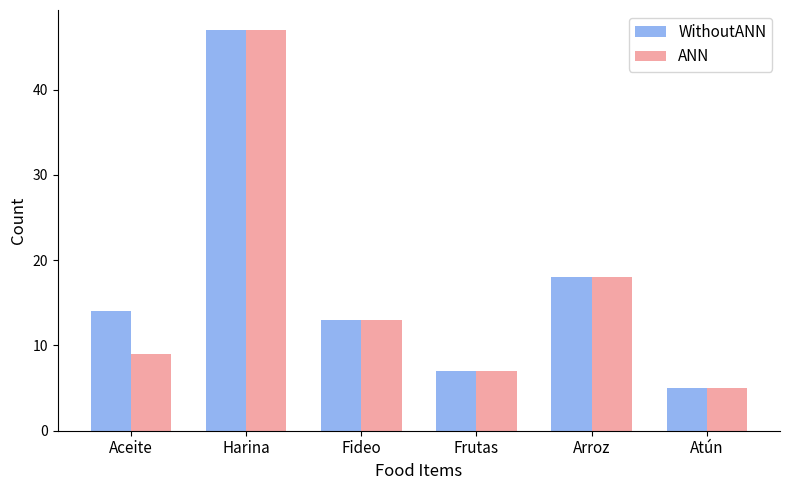

What is the difference between the maximum and minimum values in the WithoutANN series?

42